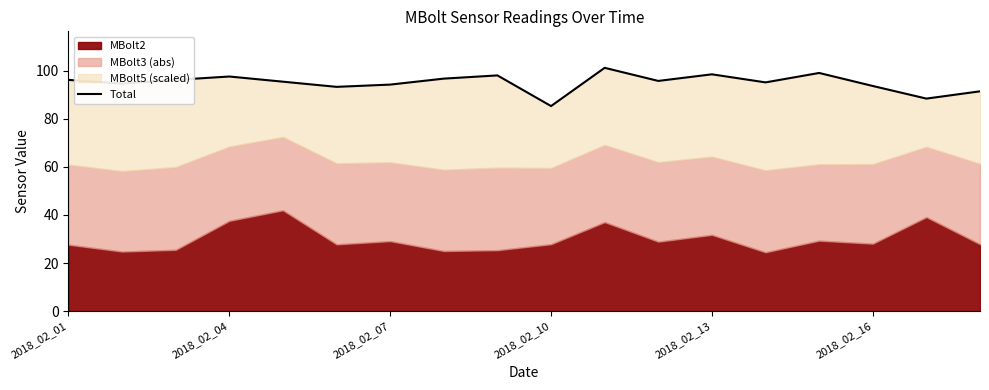

Reading left to right, extract all data points from this chart.

96.2	94.6	96.2	97.6	95.4	93.3	94.2	96.7	98.0	85.3	101.2	95.7	98.5	95.1	99.0	93.6	88.4	91.4